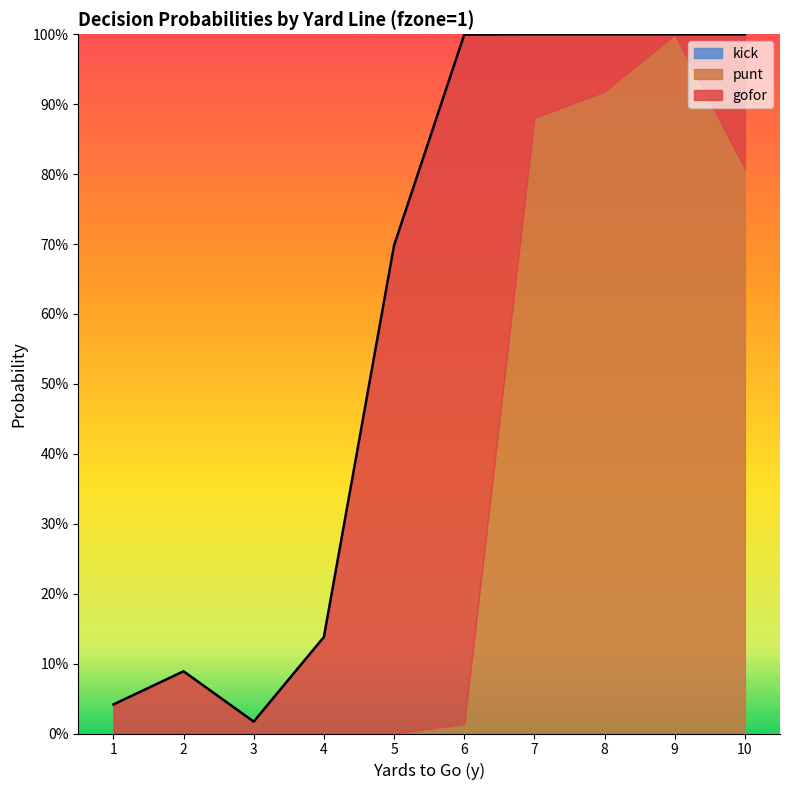

What is the value of the punt point at the 9th from the left?

1.0